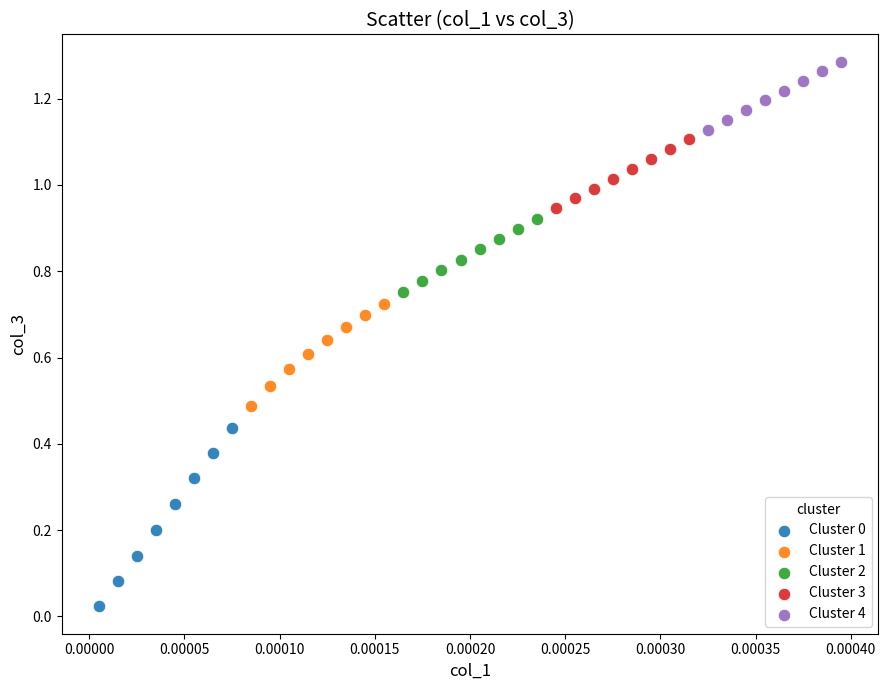

Which series reaches the maximum Y coordinate?

Cluster 4